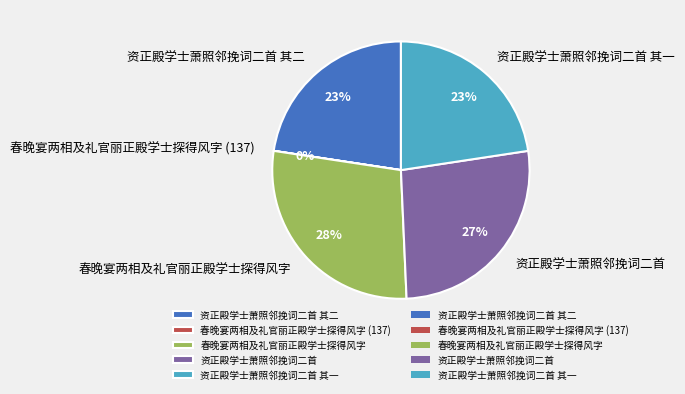

To the nearest percent, what portion does 资正殿学士萧照邻挽词二首 其一 represent?

23%